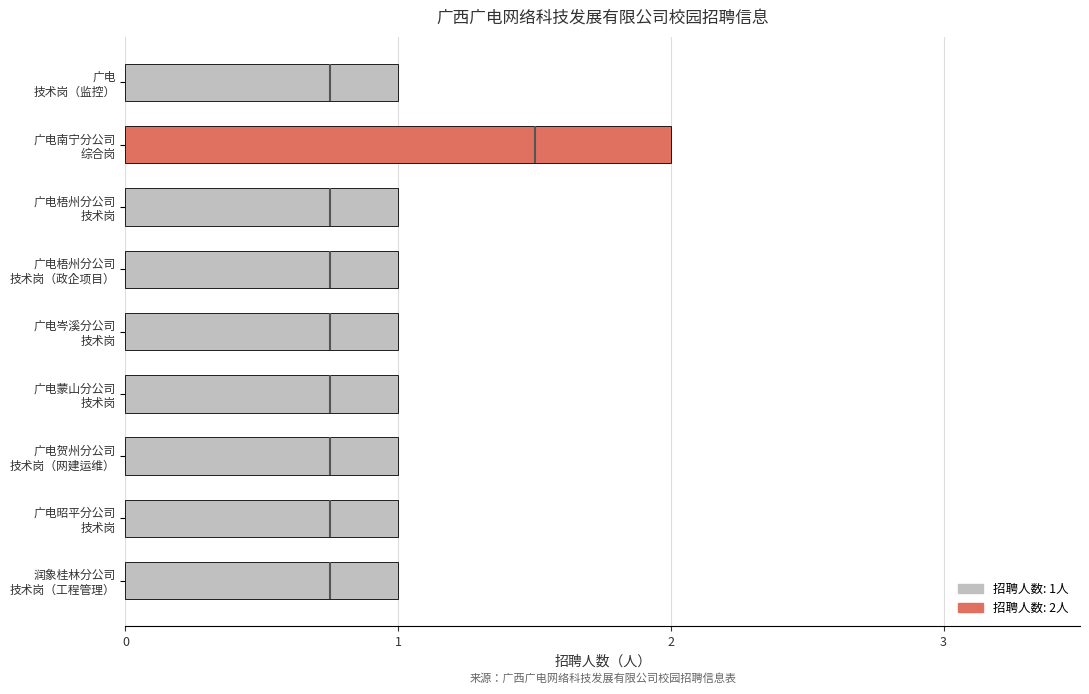

What is the ratio of the value at 广电 技术岗（监控） to the value at 广电贺州分公司 技术岗（网建运维）?

1.0